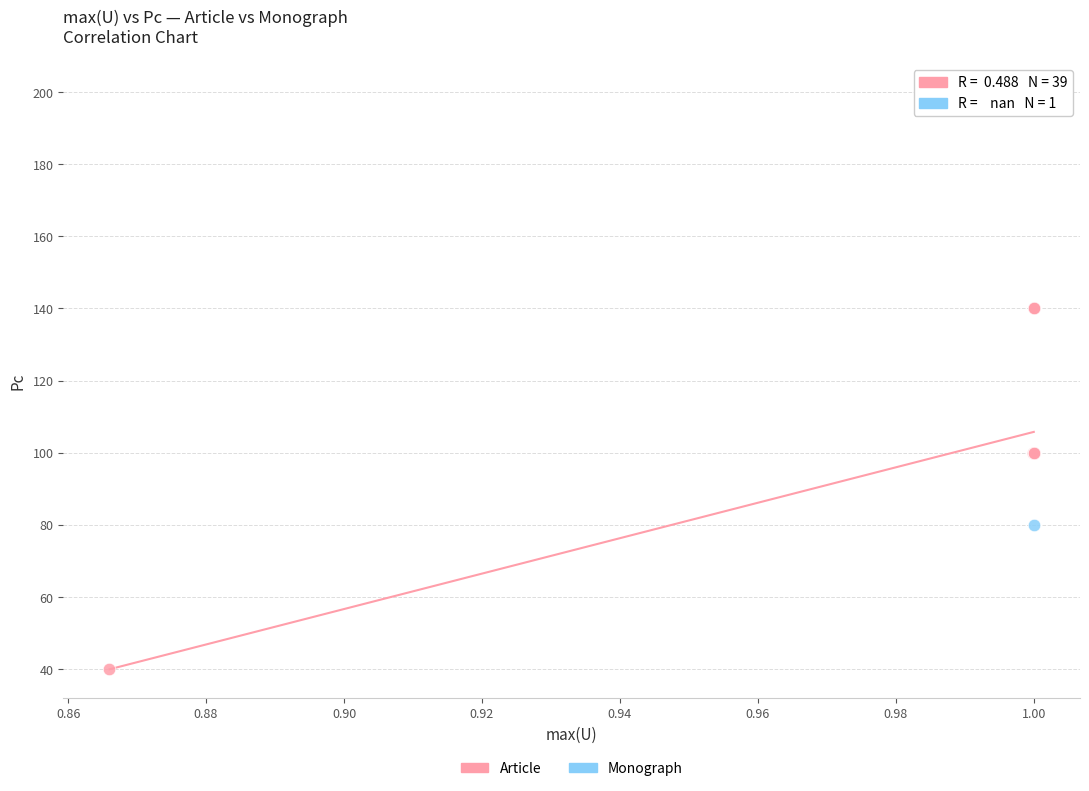

What are all the series names shown in the legend?

Article, Monograph